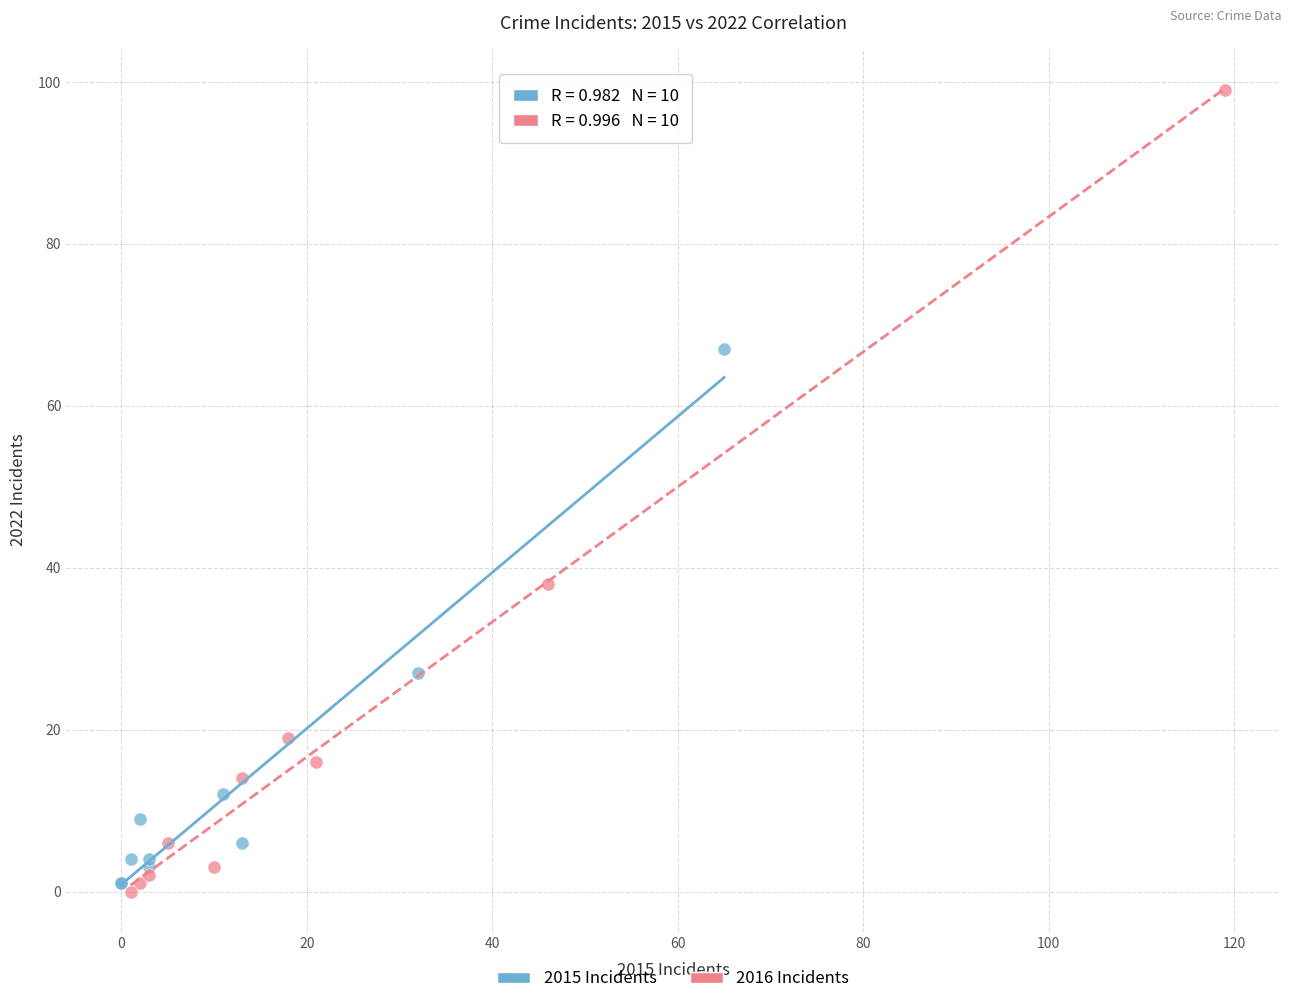

What are all the series names shown in the legend?

2015 Incidents, 2016 Incidents